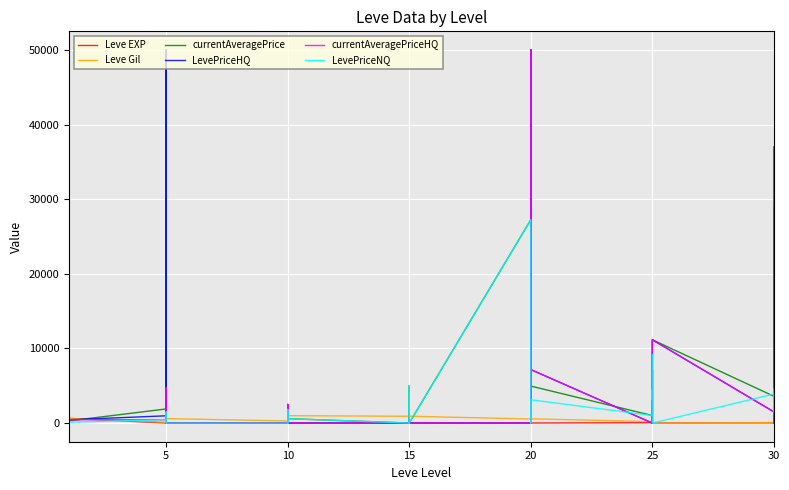

Which category has the lowest value in the currentAveragePrice series?

5